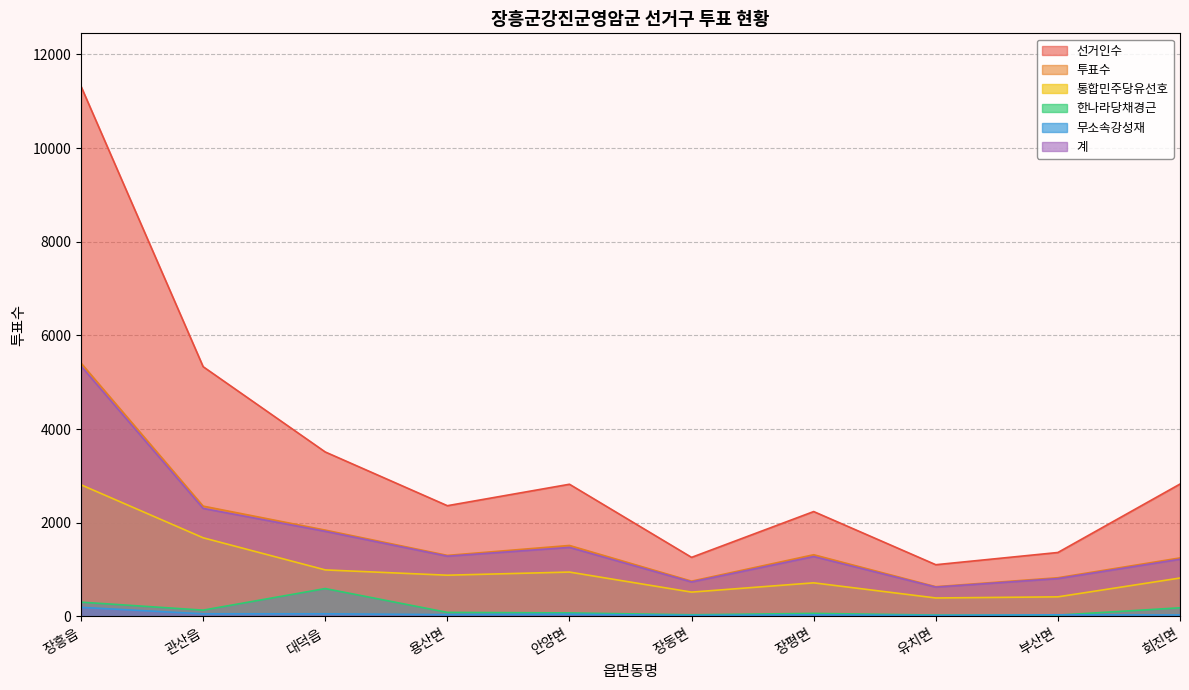

How many lines are shown in the chart?

6